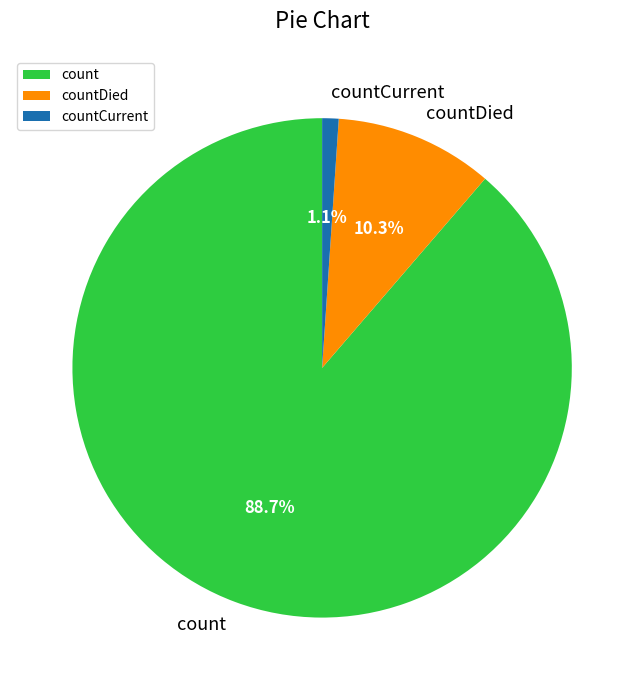

Does countCurrent account for over 50% of the chart?

No